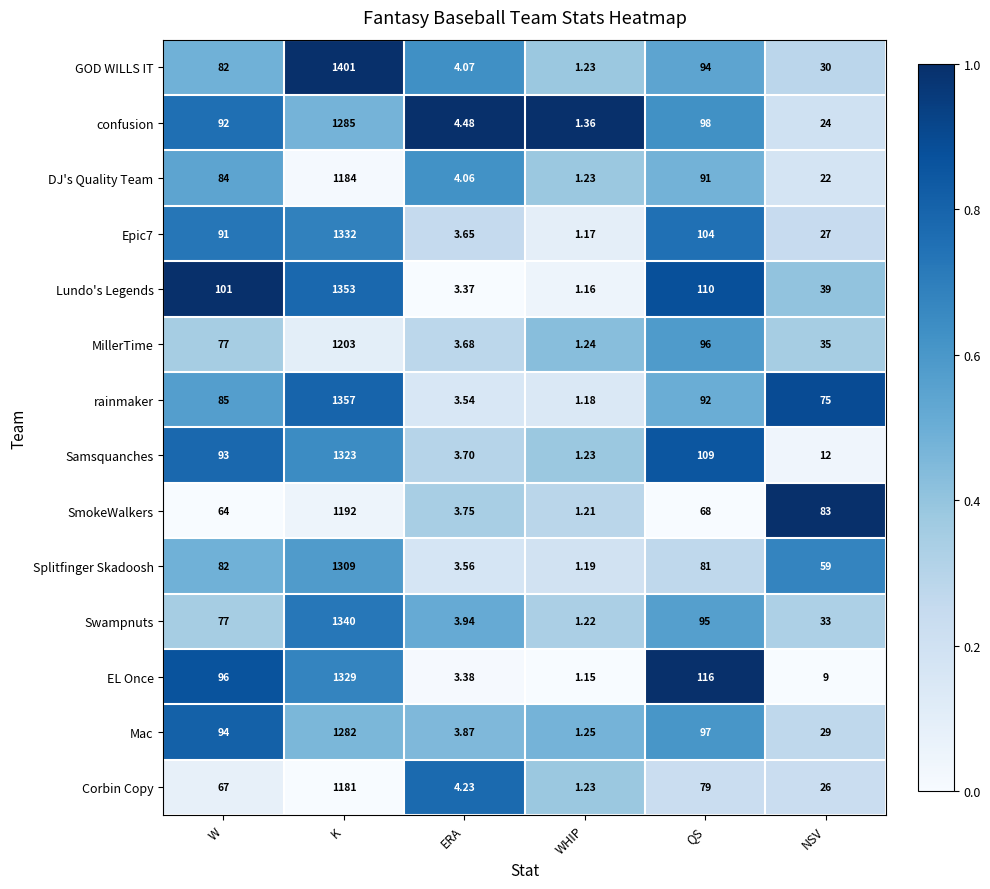

Where does the SmokeWalkers series first go above 68?

K